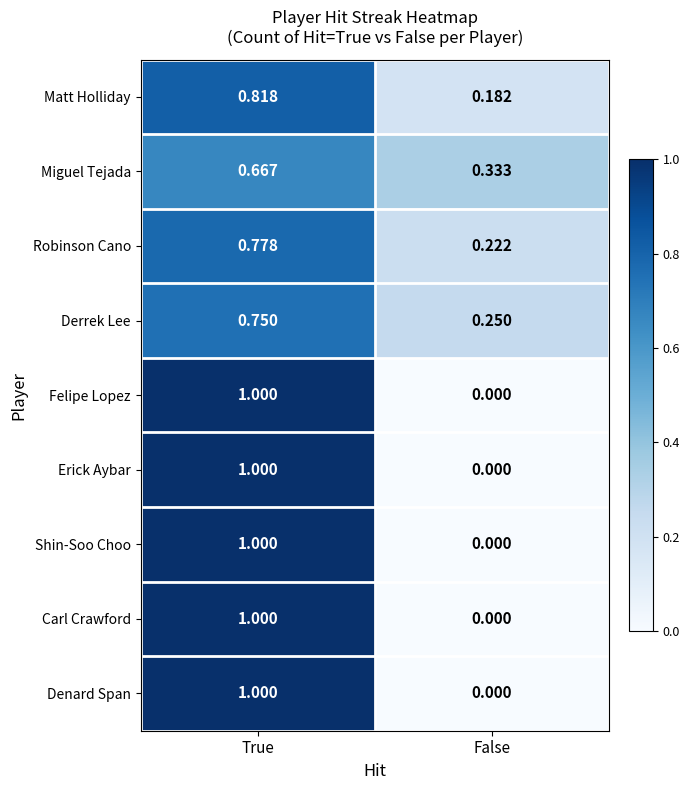

Rank the categories by Shin-Soo Choo value from lowest to highest.

False, True